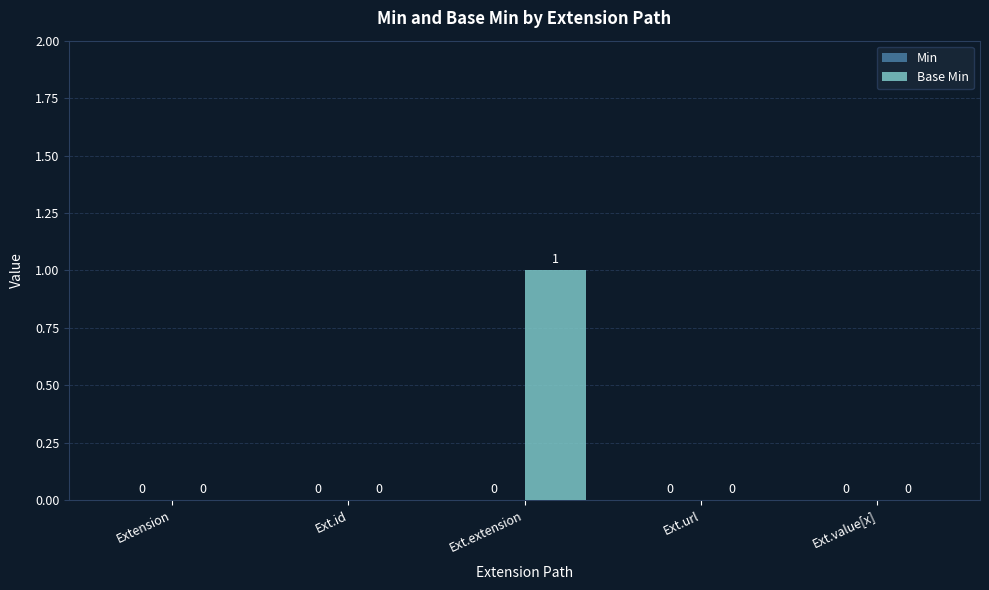

Between Ext.extension and Ext.id, which is larger?

Ext.extension